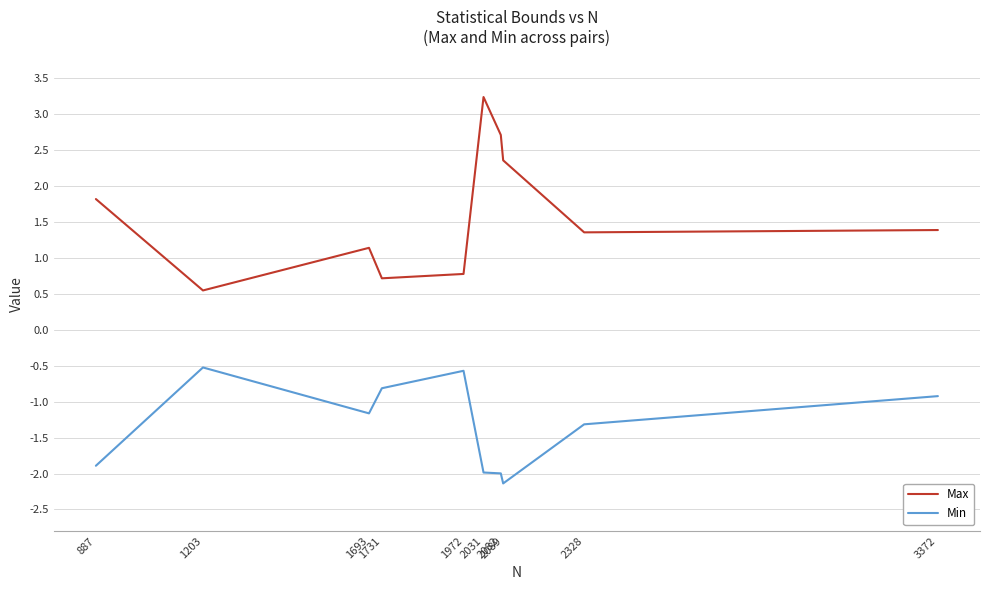

What is the difference between the maximum and minimum values in the Max series?

2.7